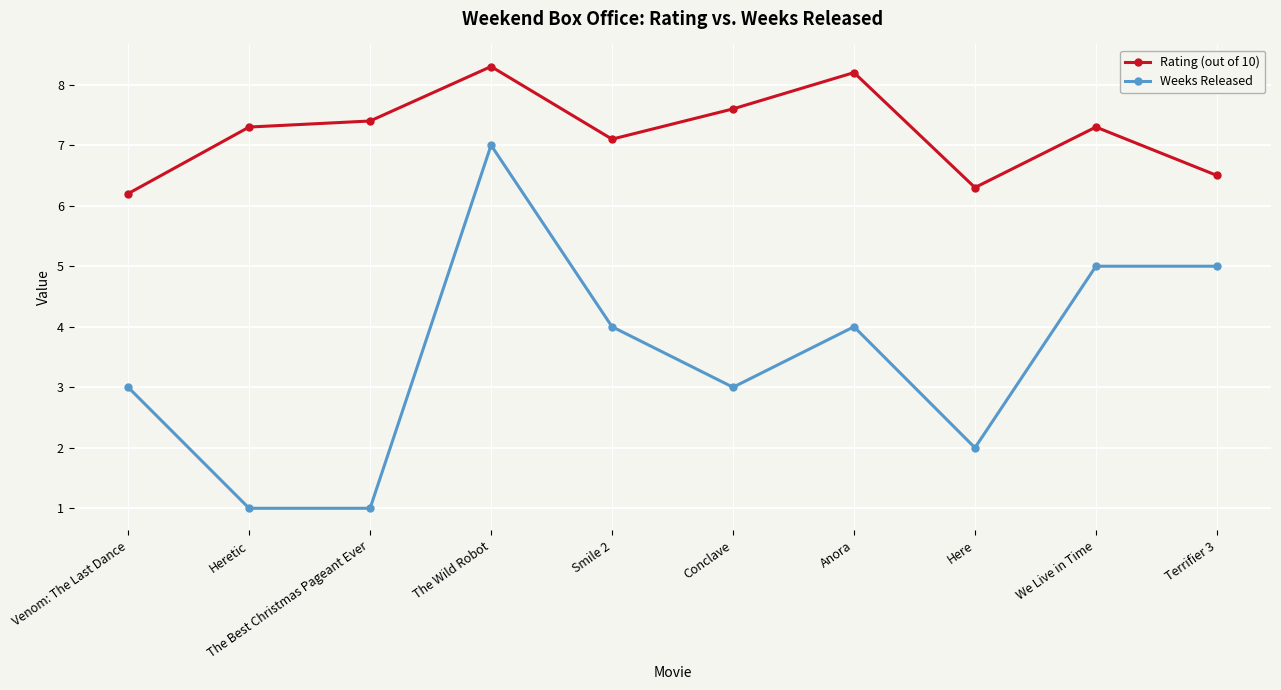

At Heretic, list the series in order from largest to smallest.

Rating (out of 10), Weeks Released